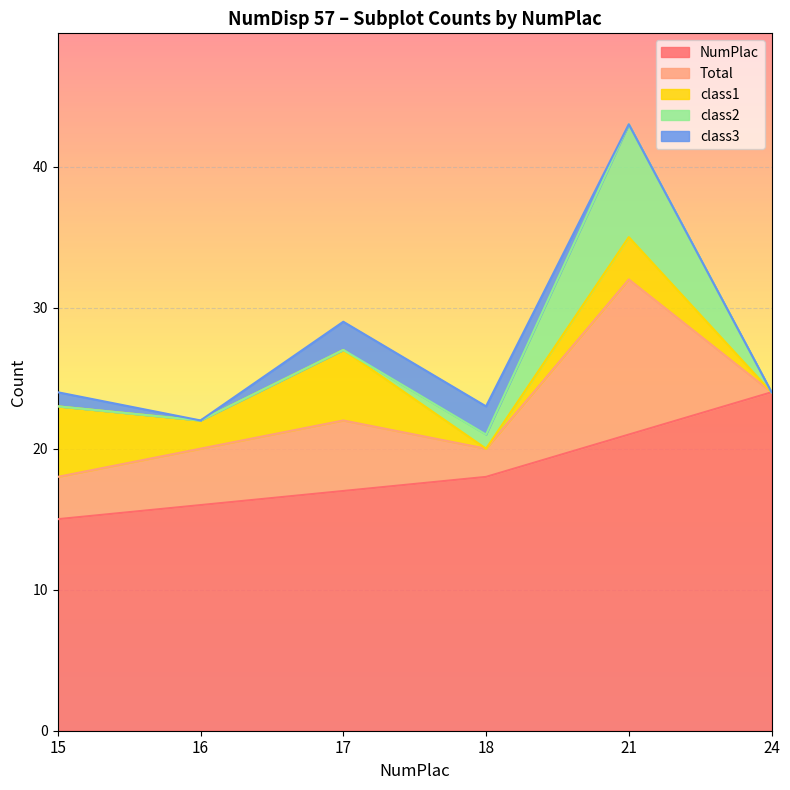

The class2 series shows 0 at 17. True or false?

True